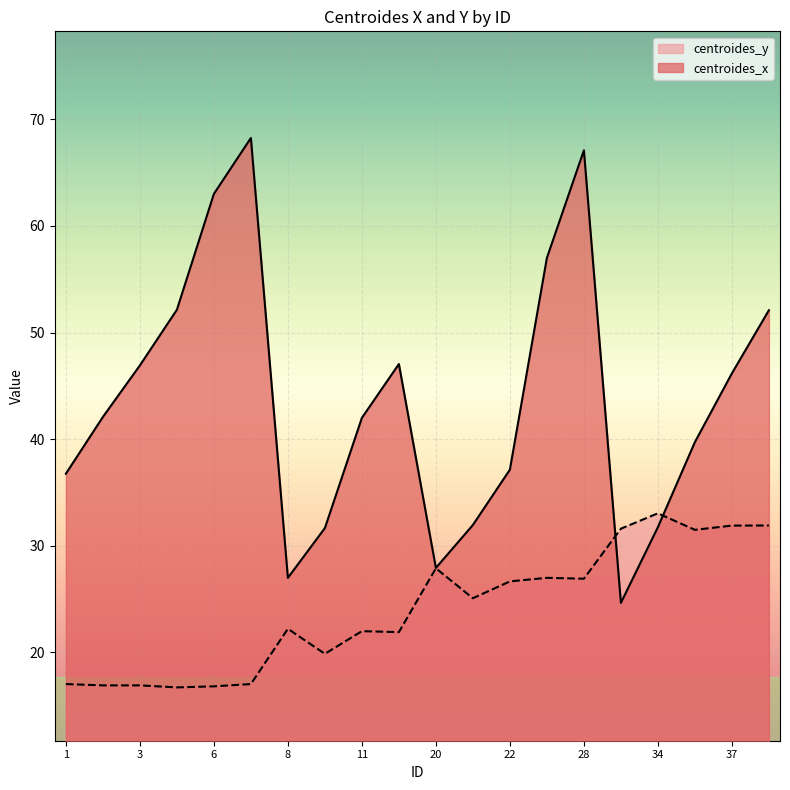

What are all the series names shown in the legend?

centroides_y, centroides_x